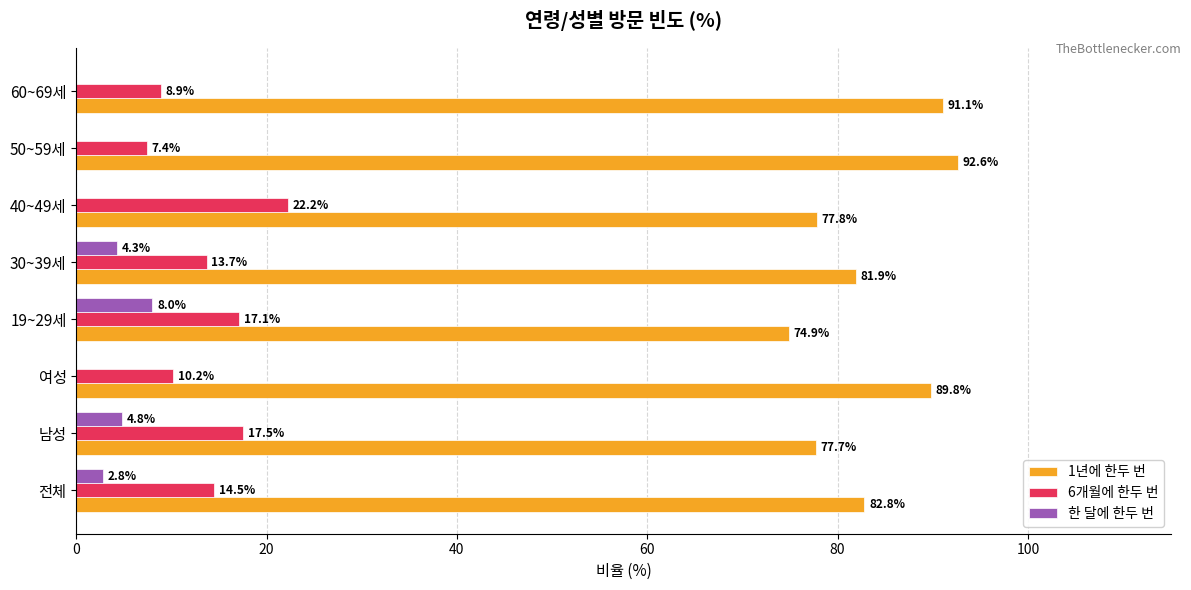

What is the average value of the 한 달에 한두 번 series?

2.5